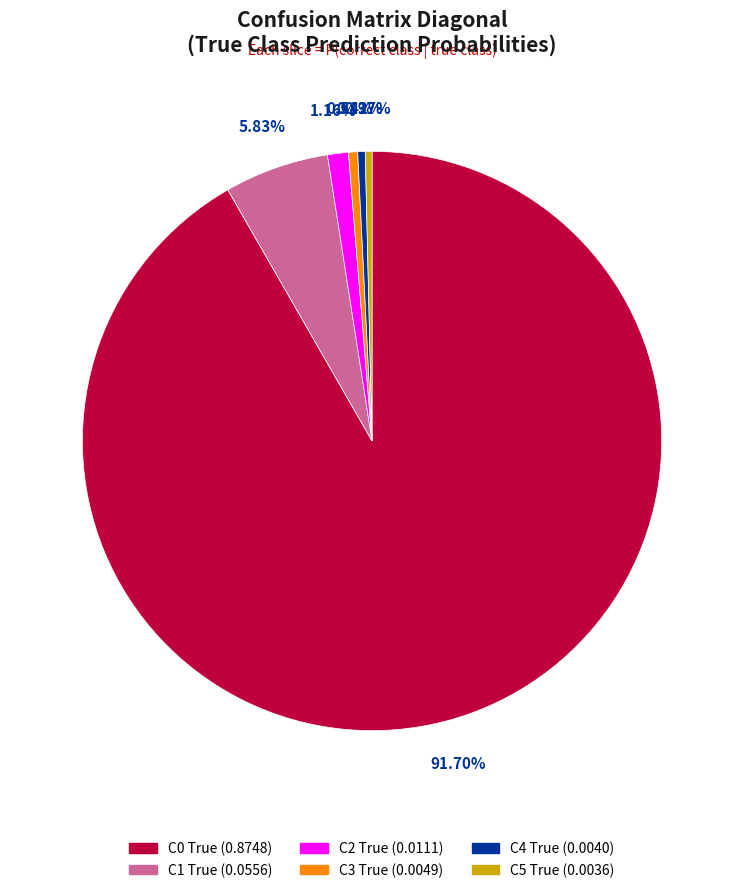

To the nearest percent, what is the difference between the largest and smallest slice percentages?

91%